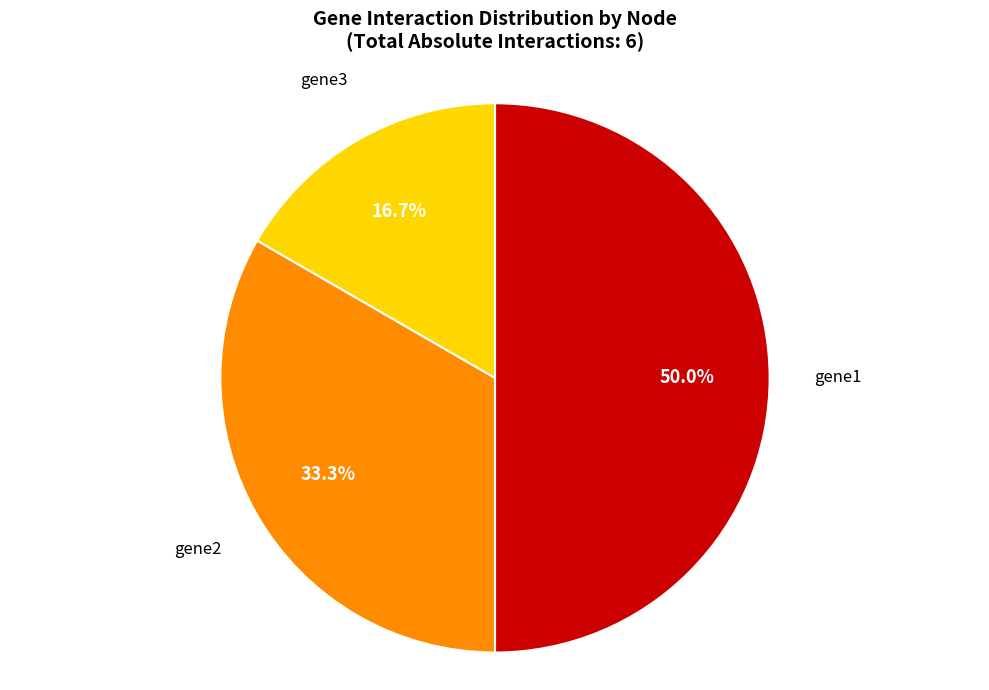

What is the total percentage of gene1 and gene3?

66.7%